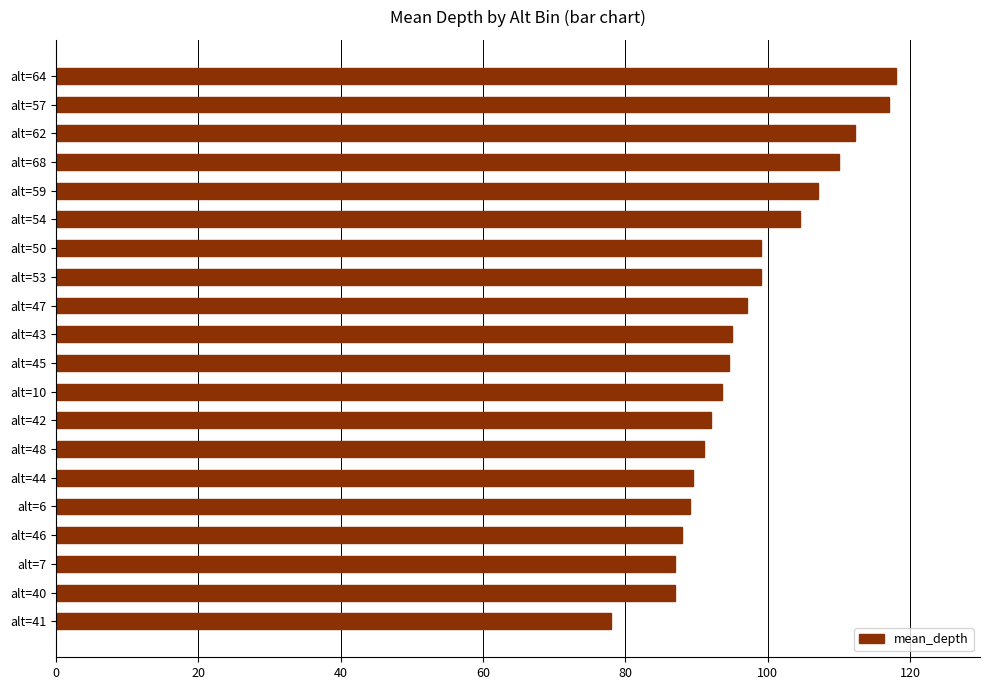

Approximately how many times larger is the value at alt=6 compared to alt=7?

1.0